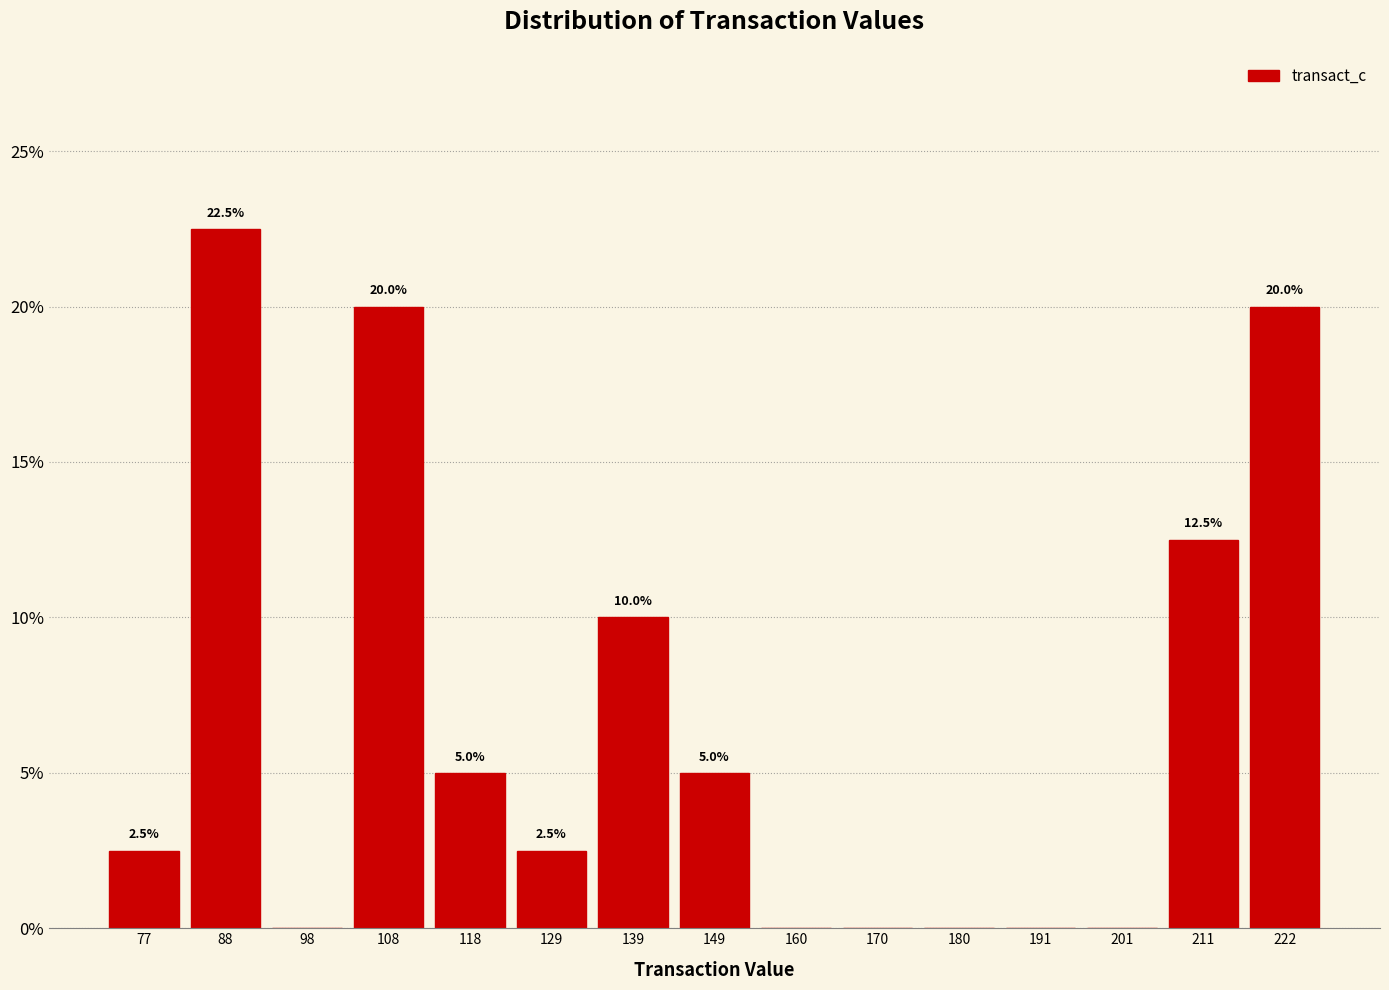

Over which range of the x-axis is the bar tallest?

82 to 92